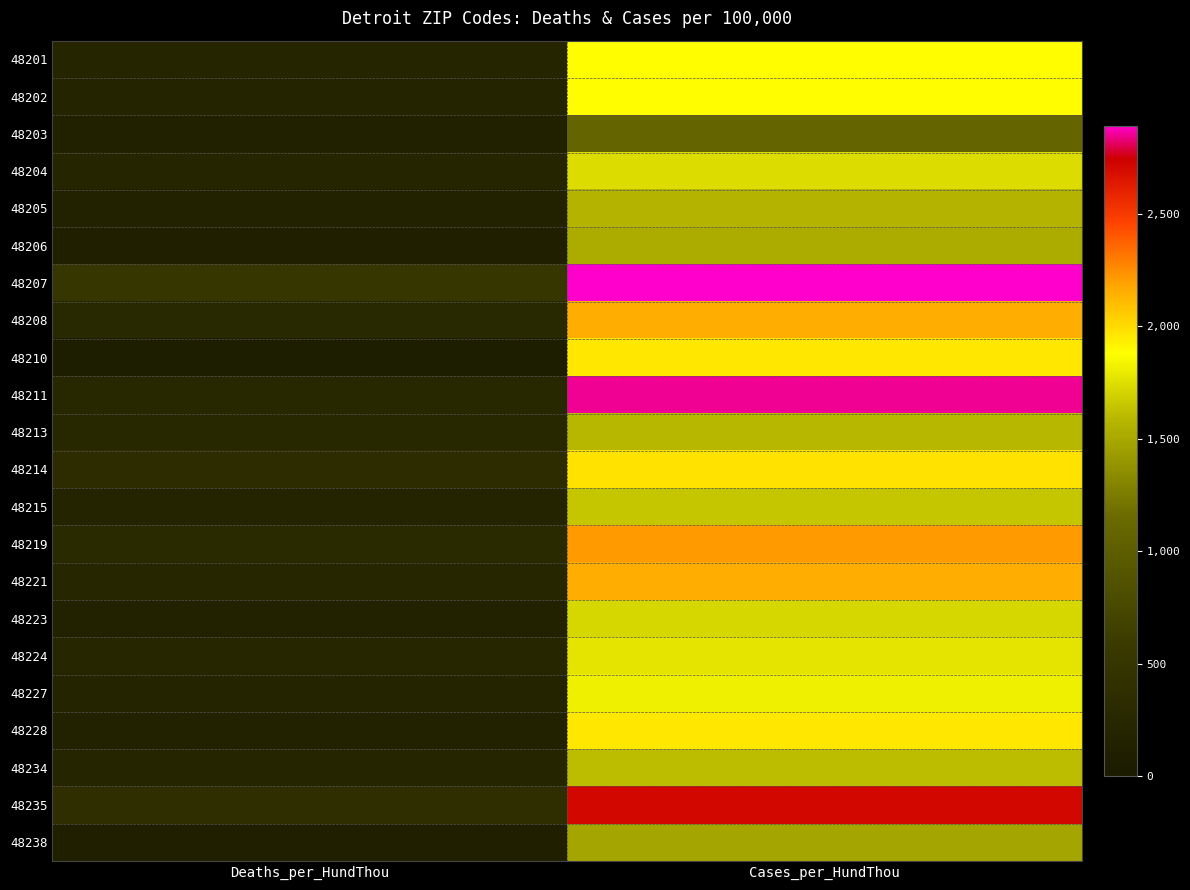

Rank the series at Deaths_per_HundThou from lowest to highest value.

48210, 48238, 48206, 48203, 48223, 48228, 48205, 48215, 48202, 48227, 48204, 48234, 48201, 48221, 48224, 48213, 48211, 48208, 48219, 48214, 48235, 48207